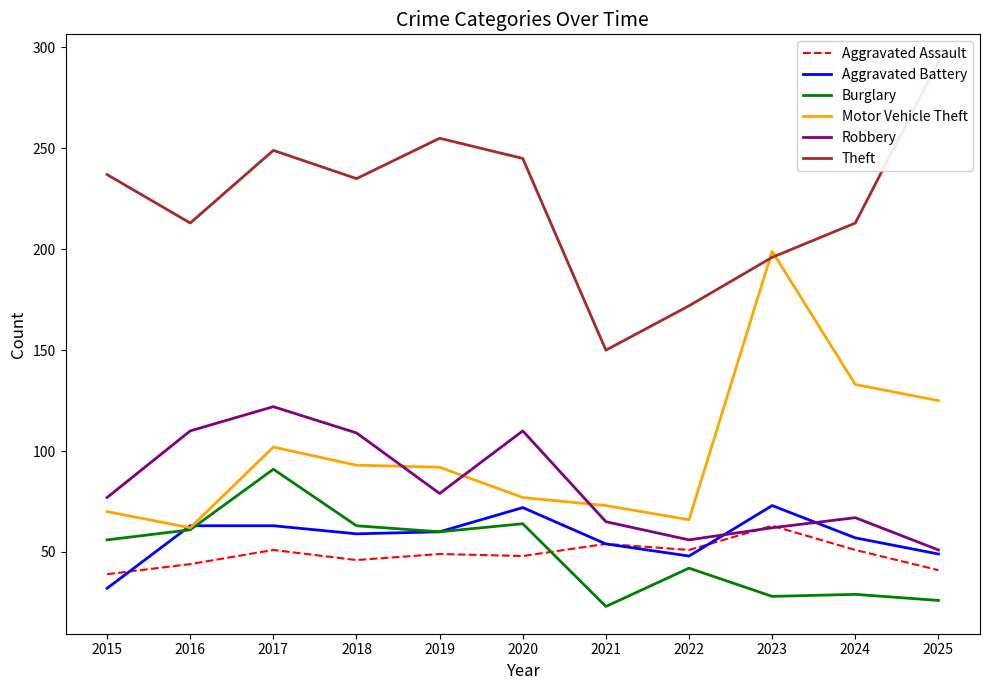

What is the difference between the Aggravated Battery values at 2021 and 2023?

19